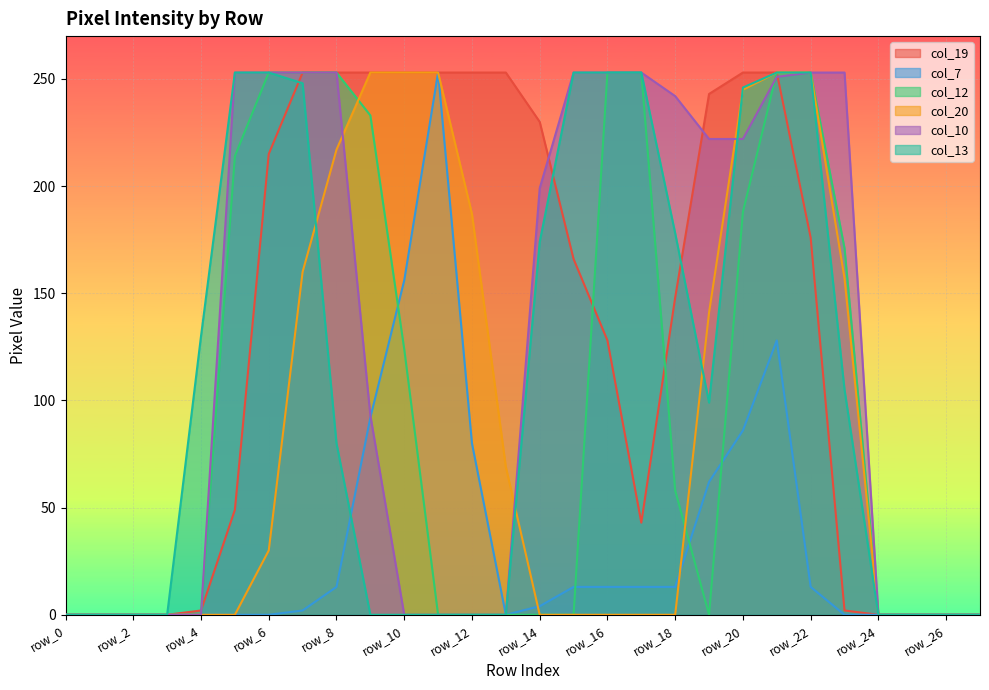

How many positive values does the col_19 series have?

20